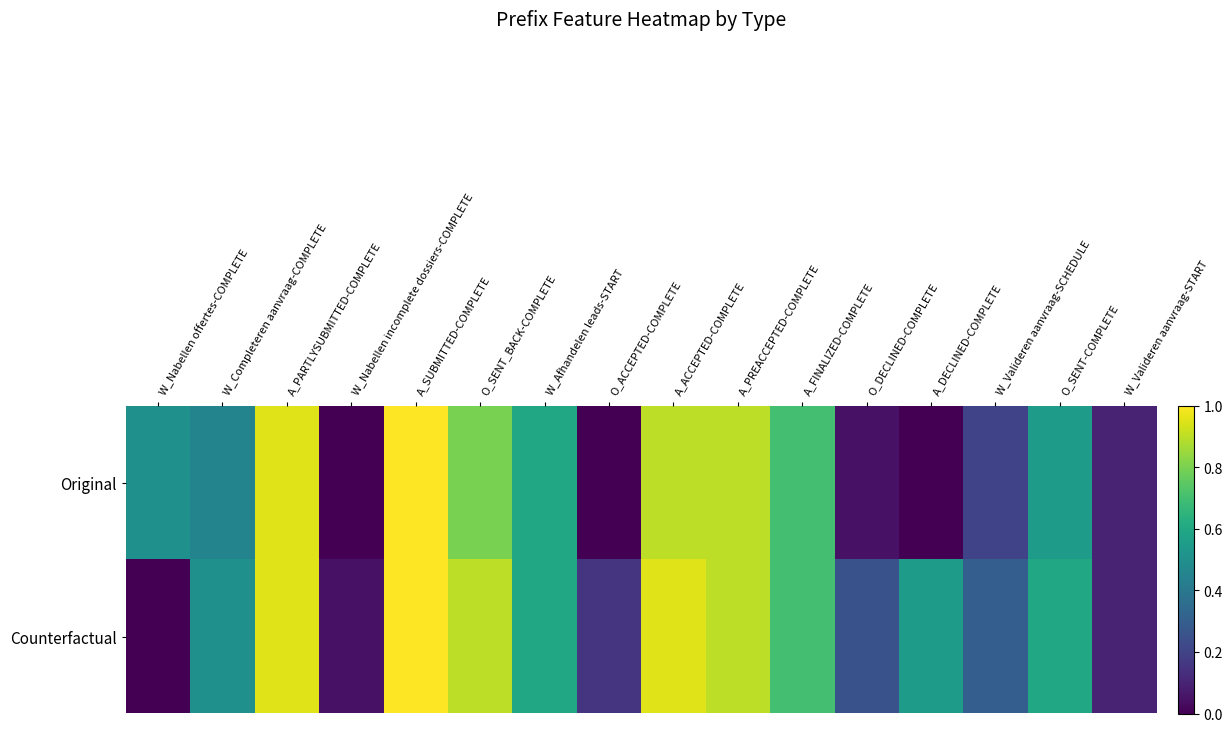

Reading right to left, what are all the values shown in this chart?

Original: W_Valideren aanvraag-START=0.1	O_SENT-COMPLETE=0.6	W_Valideren aanvraag-SCHEDULE=0.2	A_DECLINED-COMPLETE=0.0	O_DECLINED-COMPLETE=0.1	A_FINALIZED-COMPLETE=0.7	A_PREACCEPTED-COMPLETE=0.9	A_ACCEPTED-COMPLETE=0.9	O_ACCEPTED-COMPLETE=0.0	W_Afhandelen leads-START=0.6	O_SENT_BACK-COMPLETE=0.8	A_SUBMITTED-COMPLETE=1.0	W_Nabellen incomplete dossiers-COMPLETE=0.0	A_PARTLYSUBMITTED-COMPLETE=0.9	W_Completeren aanvraag-COMPLETE=0.5	W_Nabellen offertes-COMPLETE=0.5
Counterfactual: W_Valideren aanvraag-START=0.1	O_SENT-COMPLETE=0.6	W_Valideren aanvraag-SCHEDULE=0.3	A_DECLINED-COMPLETE=0.6	O_DECLINED-COMPLETE=0.2	A_FINALIZED-COMPLETE=0.7	A_PREACCEPTED-COMPLETE=0.9	A_ACCEPTED-COMPLETE=0.9	O_ACCEPTED-COMPLETE=0.1	W_Afhandelen leads-START=0.6	O_SENT_BACK-COMPLETE=0.9	A_SUBMITTED-COMPLETE=1.0	W_Nabellen incomplete dossiers-COMPLETE=0.1	A_PARTLYSUBMITTED-COMPLETE=0.9	W_Completeren aanvraag-COMPLETE=0.5	W_Nabellen offertes-COMPLETE=0.0